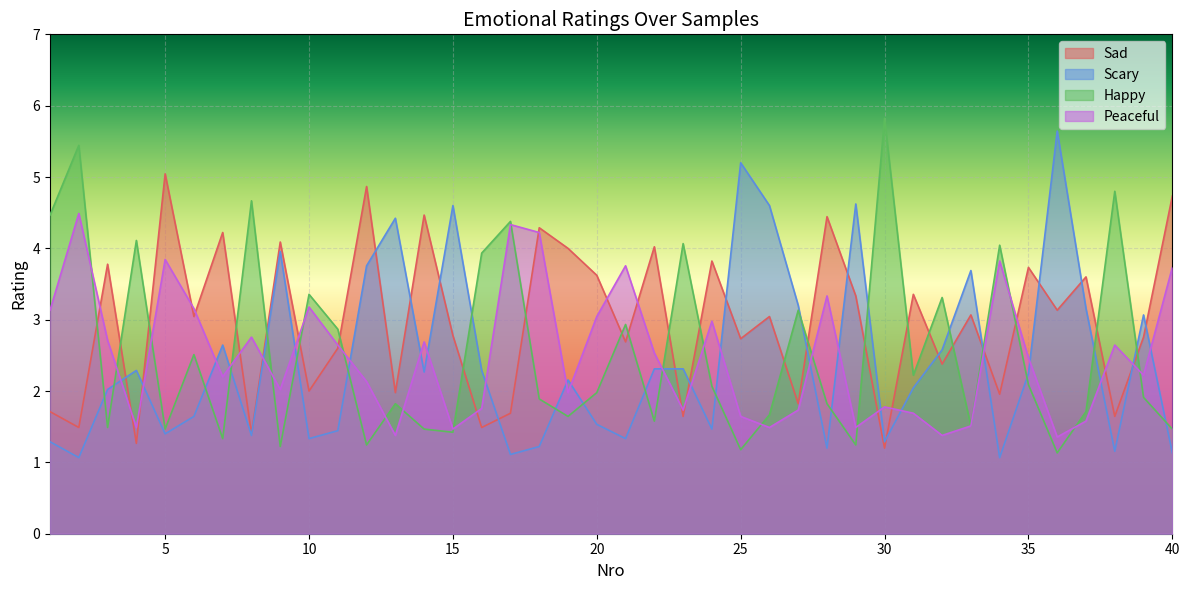

How many intersections are there between Peaceful and Happy?

19